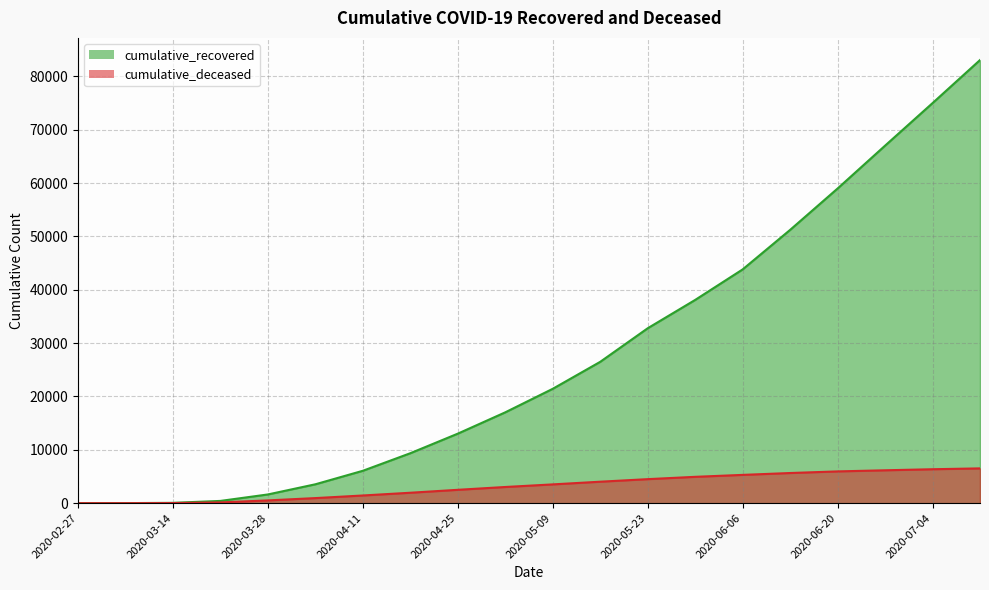

True or false: cumulative_recovered has more than 0 points higher than both neighbors.

False